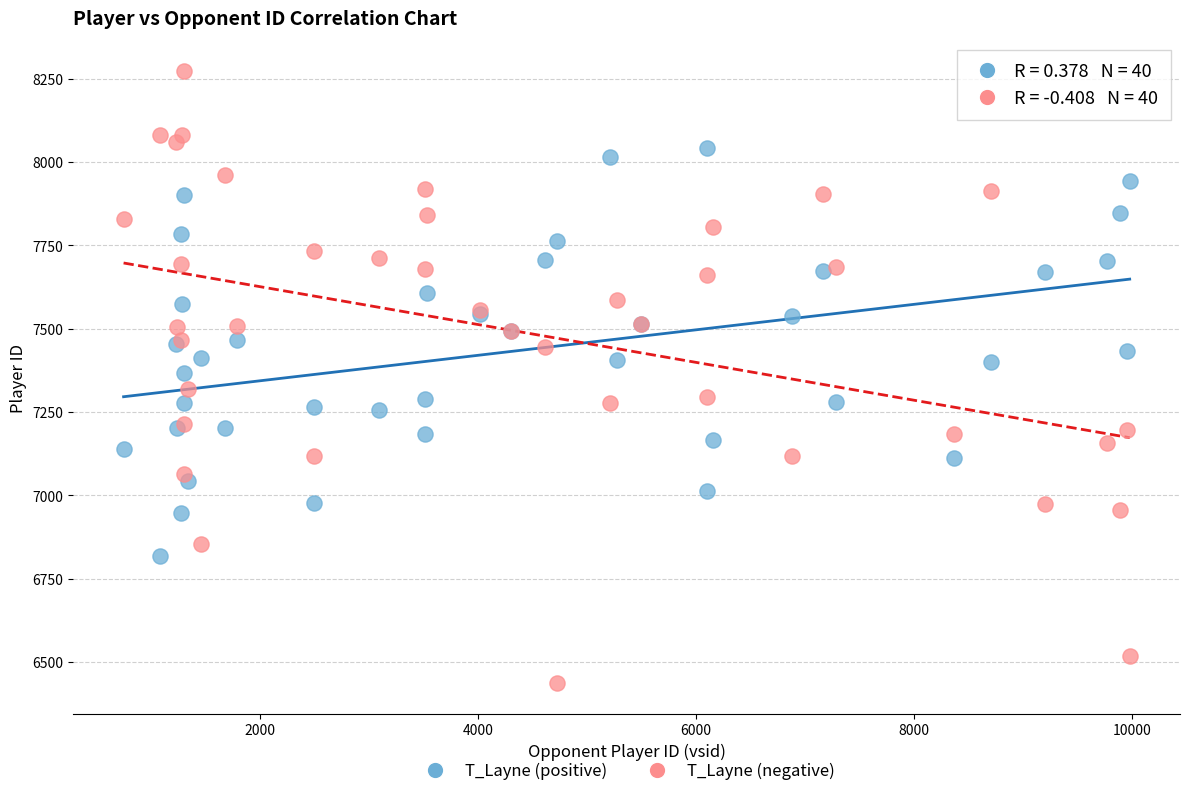

What is the X range (max minus min) for the scatter plot?

9235.0